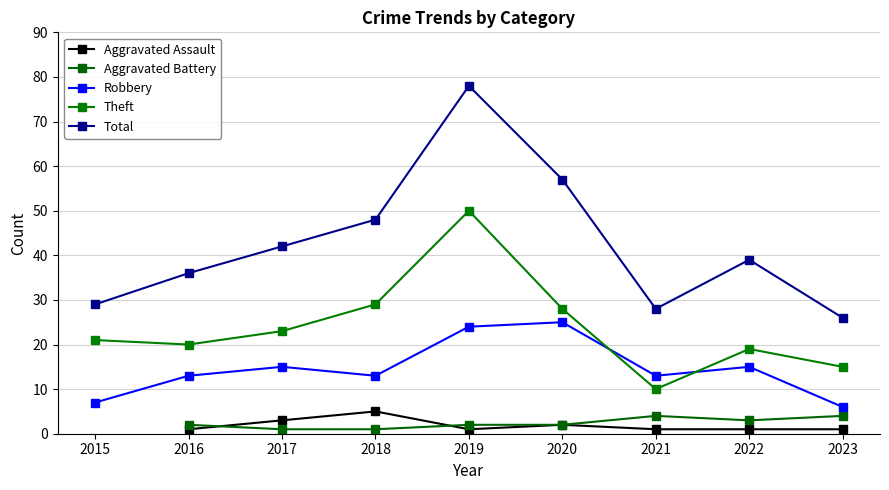

What is the total value across all series at 2022?

77.0